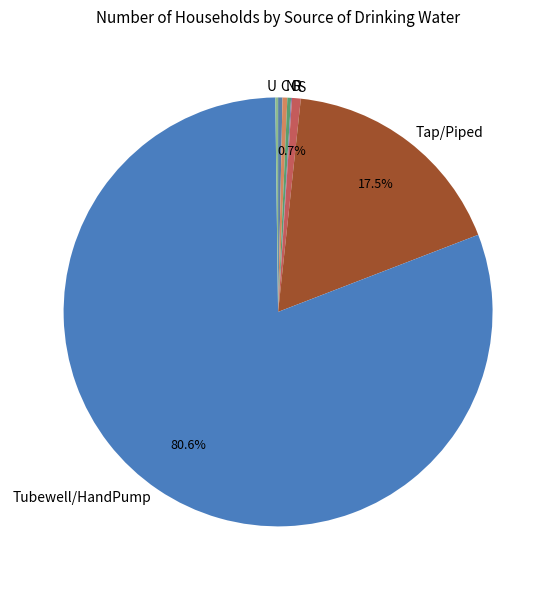

To the nearest percent, what is the average slice percentage?

12%